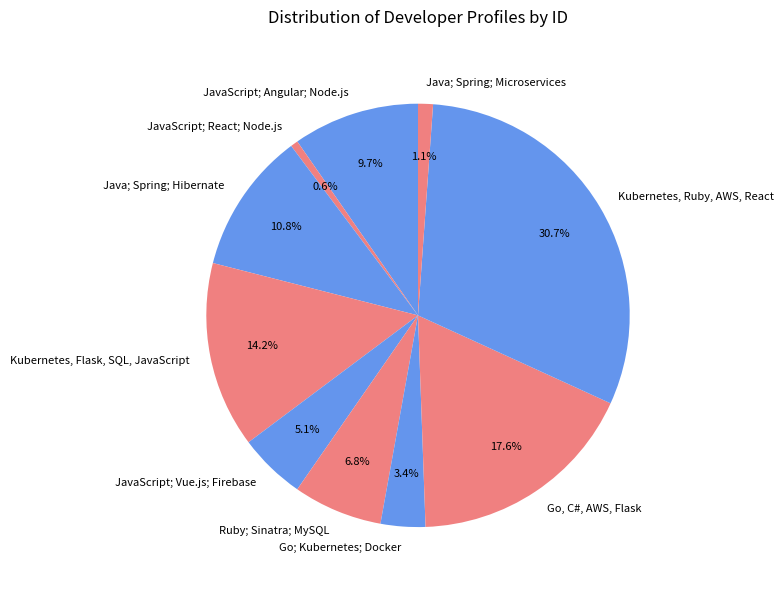

Does JavaScript; Angular; Node.js account for over 50% of the chart?

No